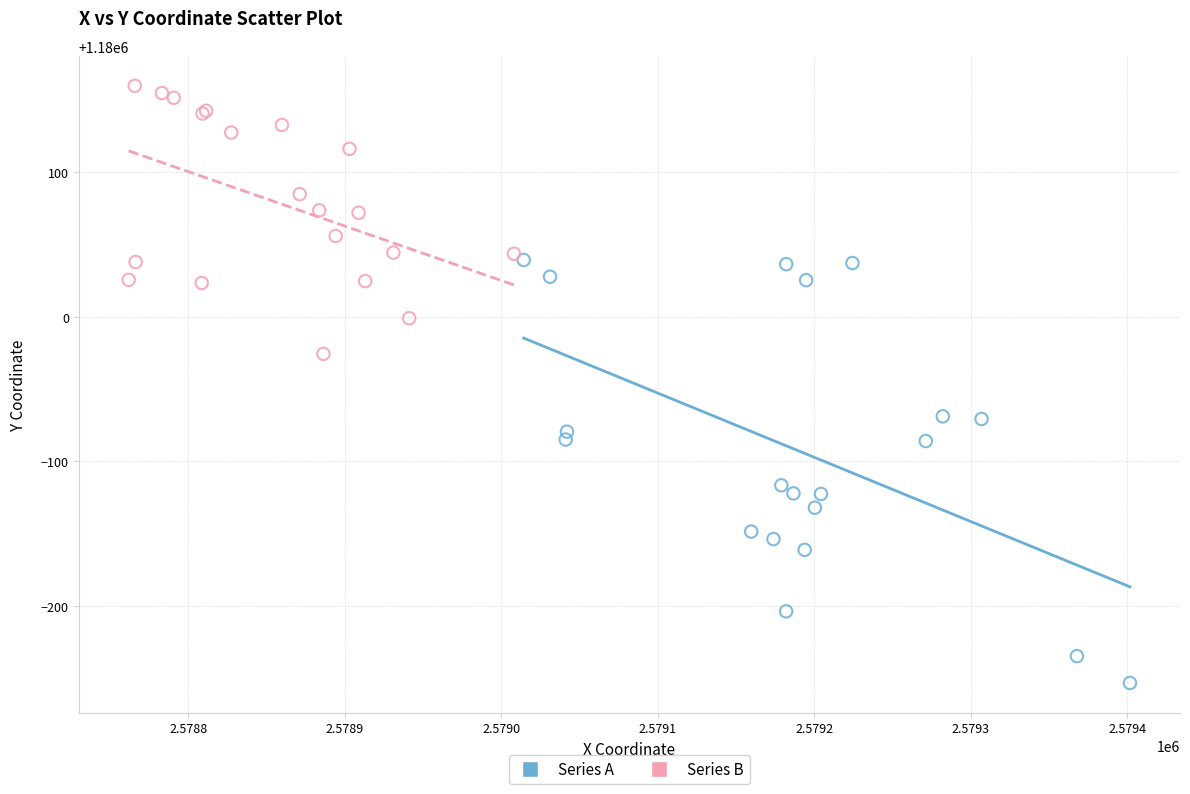

Which series contains the highest Y value?

Series B